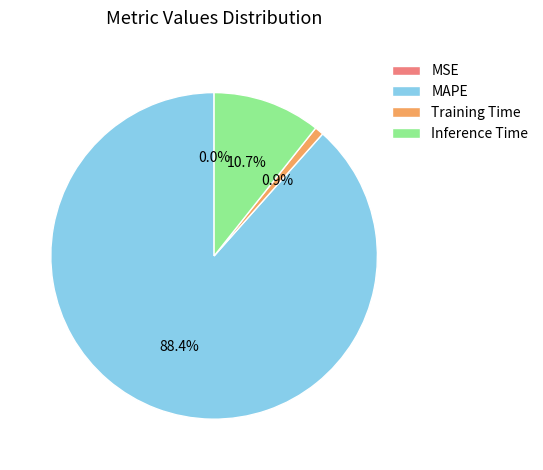

Which category accounts for the majority?

MAPE